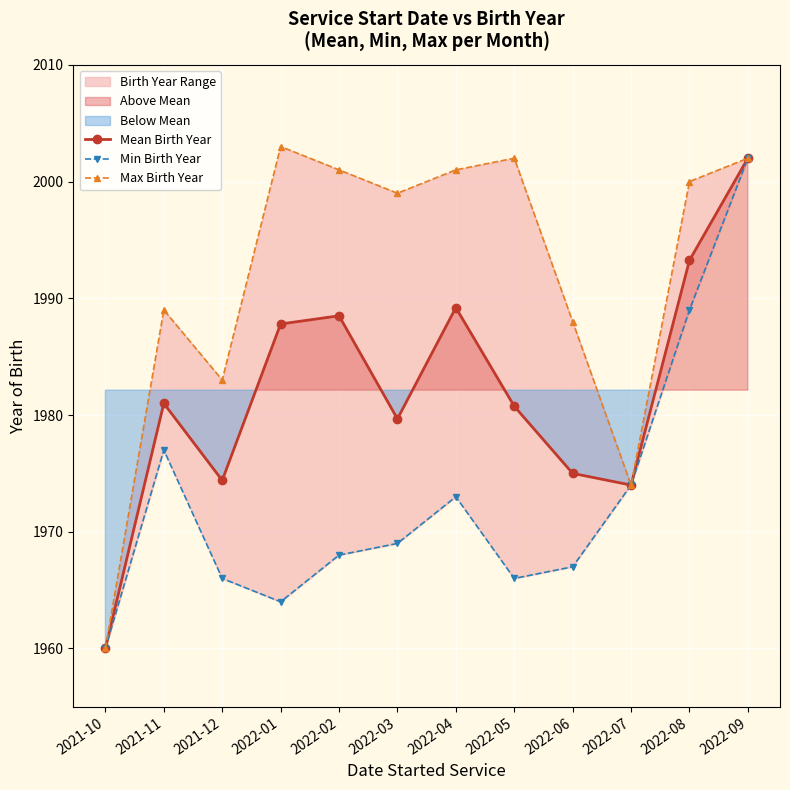

Which category has the lowest value in the Mean Birth Year series?

2021-10